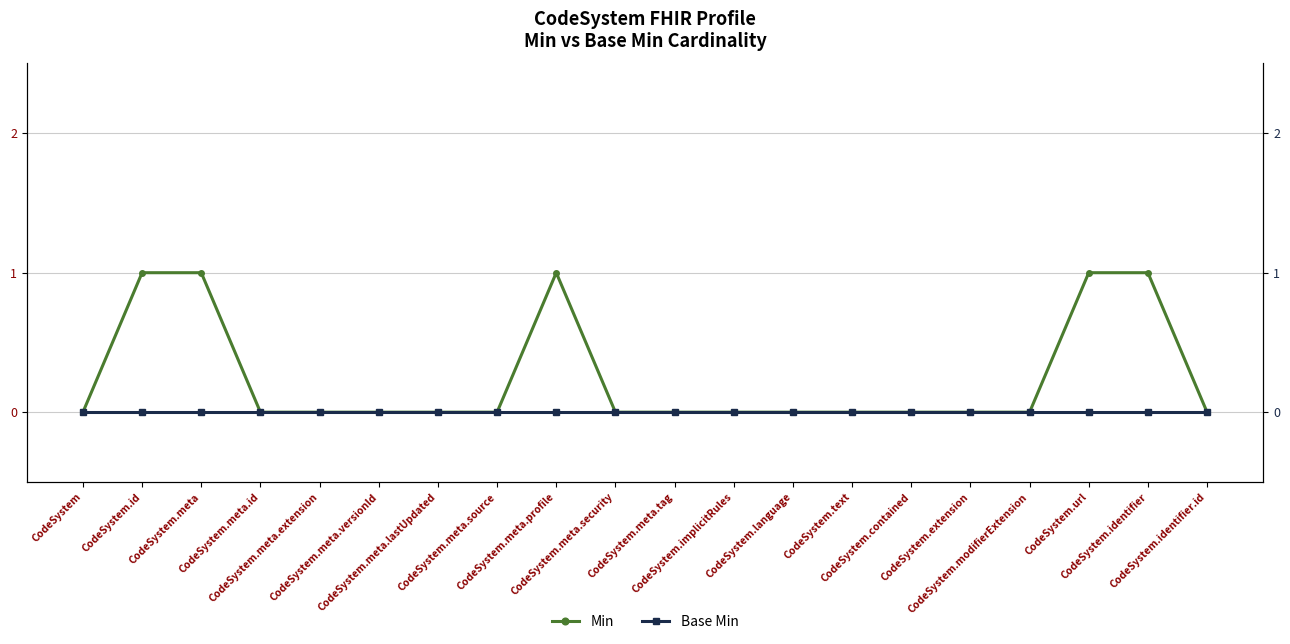

Reading left to right, transcribe all the data shown in this chart.

Min: CodeSystem=0	CodeSystem.id=1	CodeSystem.meta=1	CodeSystem.meta.id=0	CodeSystem.meta.extension=0	CodeSystem.meta.versionId=0	CodeSystem.meta.lastUpdated=0	CodeSystem.meta.source=0	CodeSystem.meta.profile=1	CodeSystem.meta.security=0	CodeSystem.meta.tag=0	CodeSystem.implicitRules=0	CodeSystem.language=0	CodeSystem.text=0	CodeSystem.contained=0	CodeSystem.extension=0	CodeSystem.modifierExtension=0	CodeSystem.url=1	CodeSystem.identifier=1	CodeSystem.identifier.id=0
Base Min: CodeSystem=0	CodeSystem.id=0	CodeSystem.meta=0	CodeSystem.meta.id=0	CodeSystem.meta.extension=0	CodeSystem.meta.versionId=0	CodeSystem.meta.lastUpdated=0	CodeSystem.meta.source=0	CodeSystem.meta.profile=0	CodeSystem.meta.security=0	CodeSystem.meta.tag=0	CodeSystem.implicitRules=0	CodeSystem.language=0	CodeSystem.text=0	CodeSystem.contained=0	CodeSystem.extension=0	CodeSystem.modifierExtension=0	CodeSystem.url=0	CodeSystem.identifier=0	CodeSystem.identifier.id=0